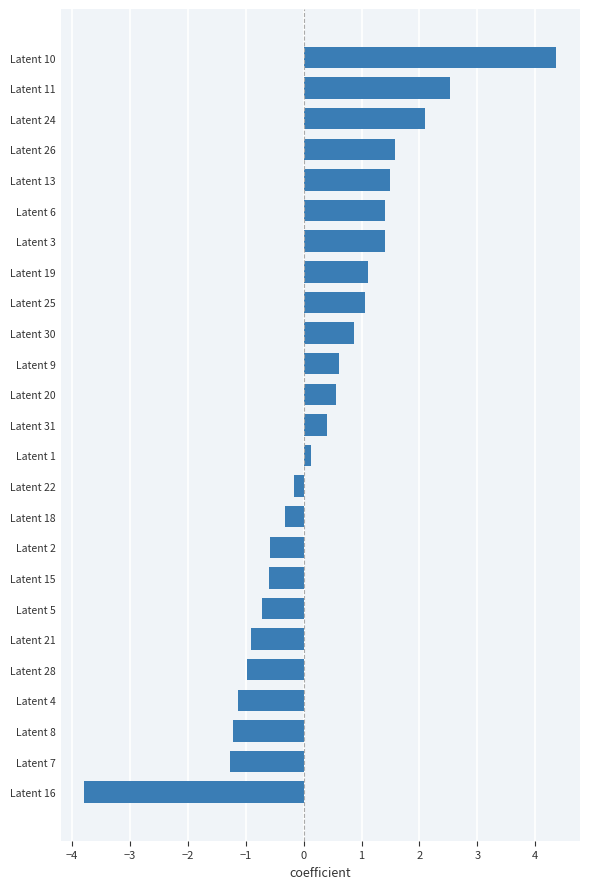

What is the greatest value displayed?

4.4